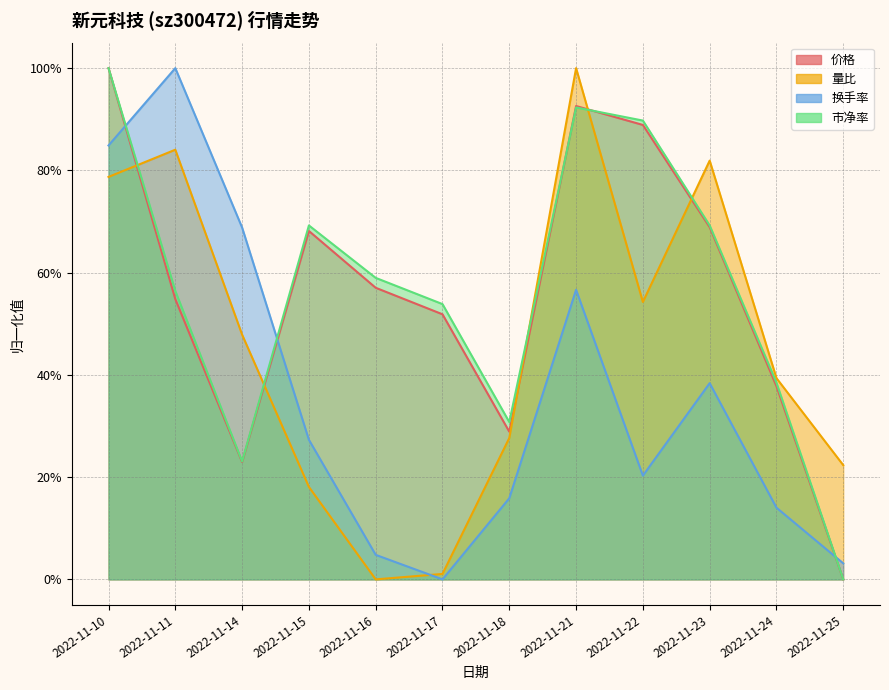

The 价格 series shows 0.1 at 2022-11-14. True or false?

False